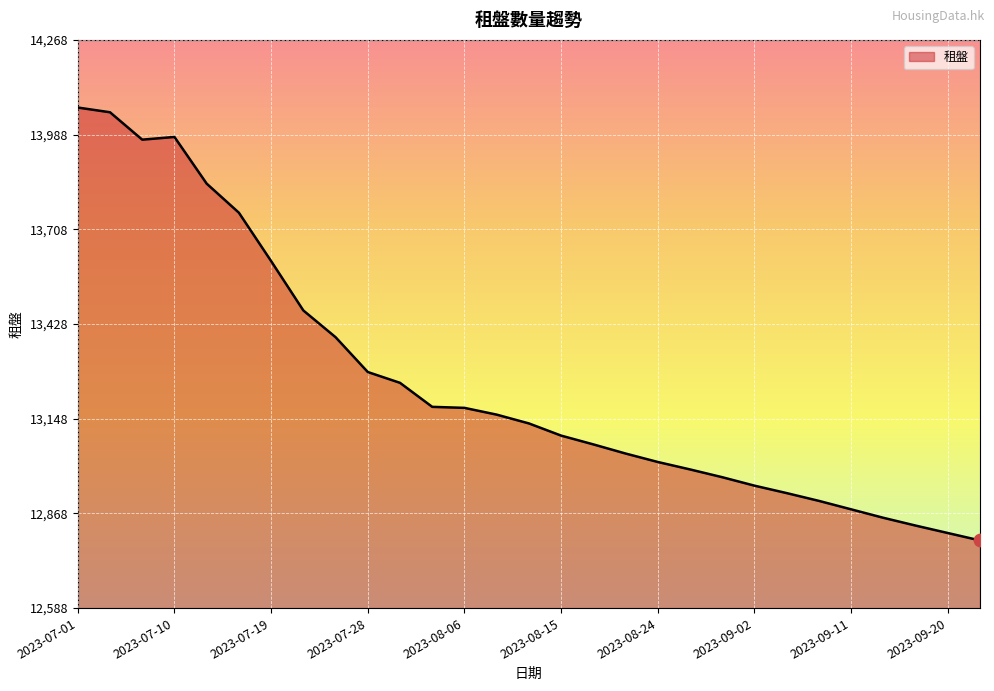

What is the difference between the maximum and minimum values?

1280